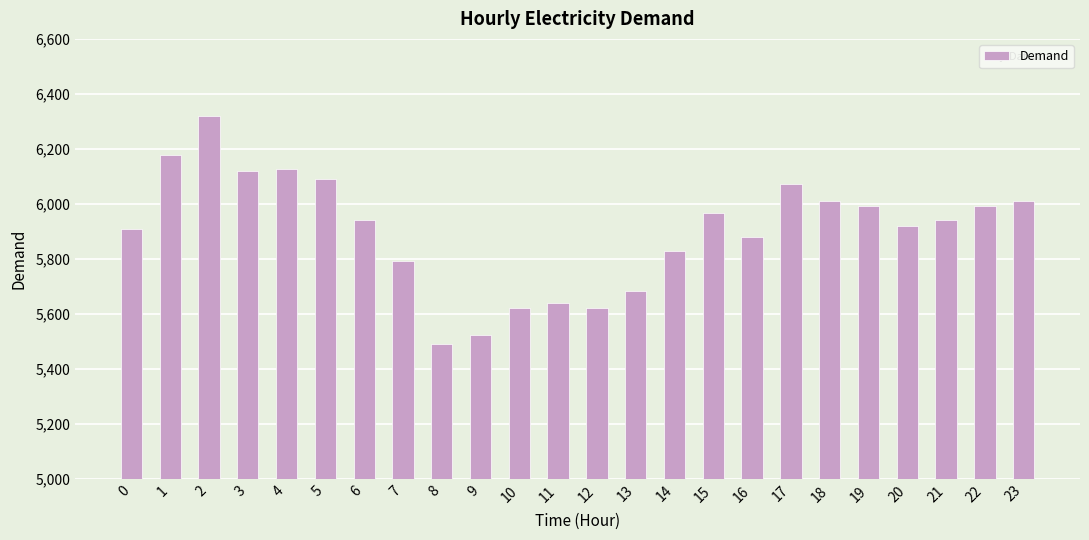

What is the difference between the values at 15 and 14?

140